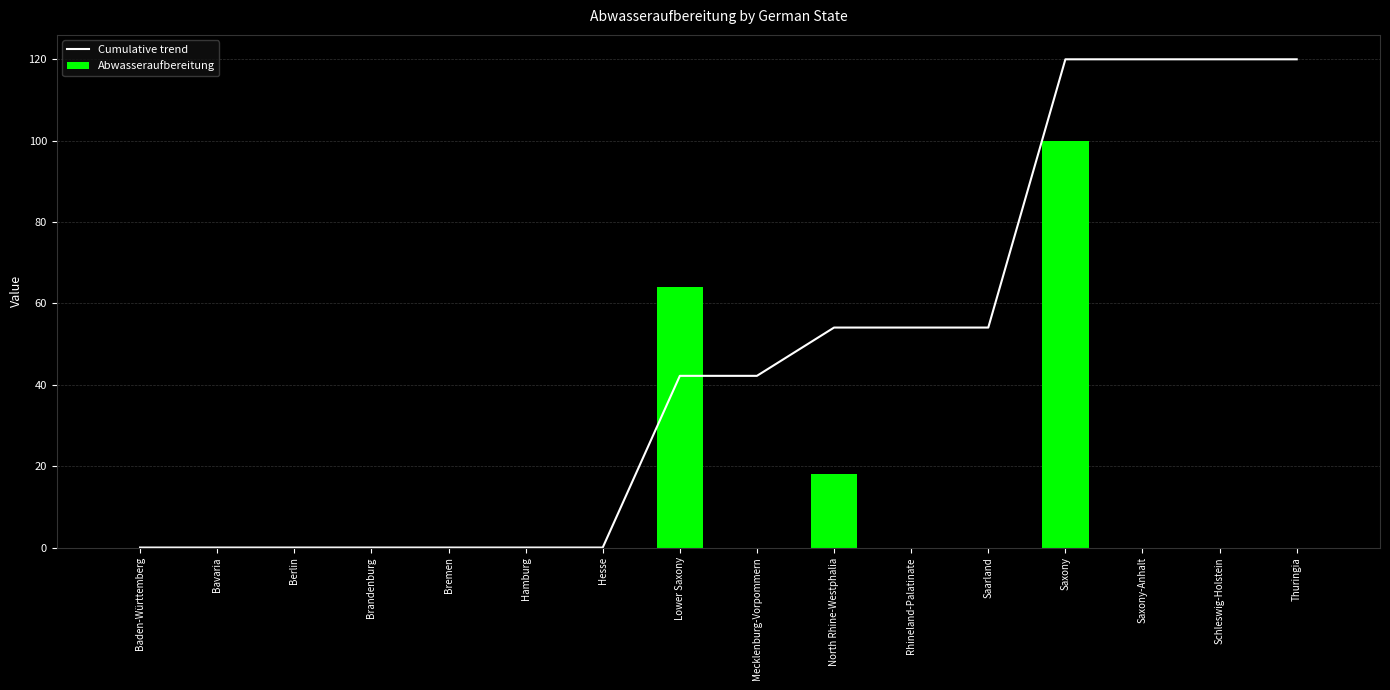

How many groups of bars are there?

16